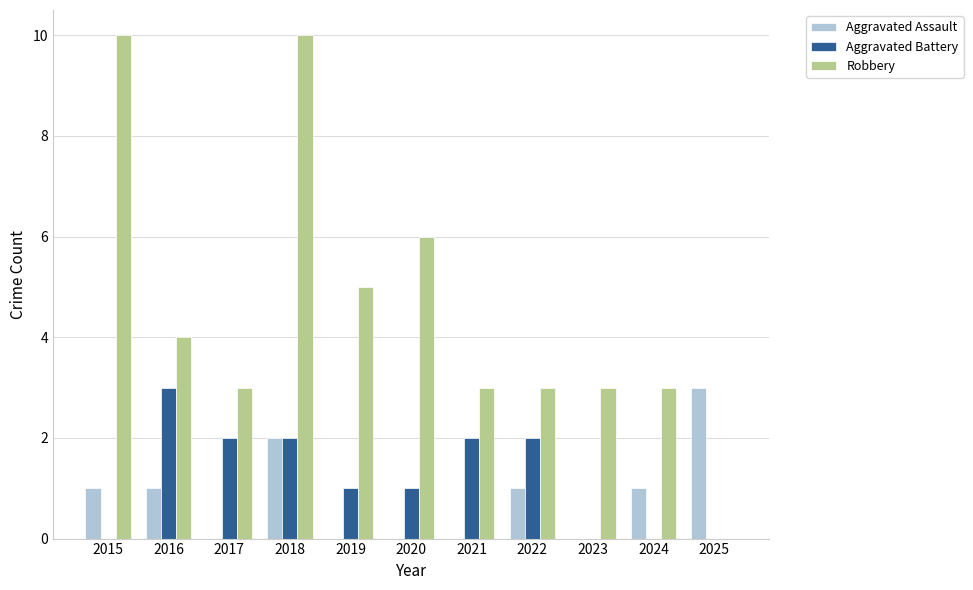

Reading left to right, list all the values displayed in this chart.

Aggravated Assault: 2015=1	2016=1	2017=0	2018=2	2019=0	2020=0	2021=0	2022=1	2023=0	2024=1	2025=3
Aggravated Battery: 2015=0	2016=3	2017=2	2018=2	2019=1	2020=1	2021=2	2022=2	2023=0	2024=0	2025=0
Robbery: 2015=10	2016=4	2017=3	2018=10	2019=5	2020=6	2021=3	2022=3	2023=3	2024=3	2025=0